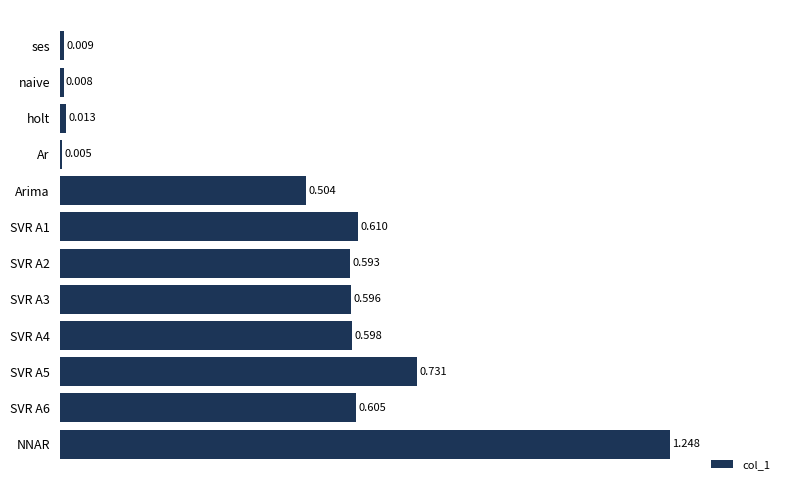

At which category does the chart reach its peak across all series?

NNAR